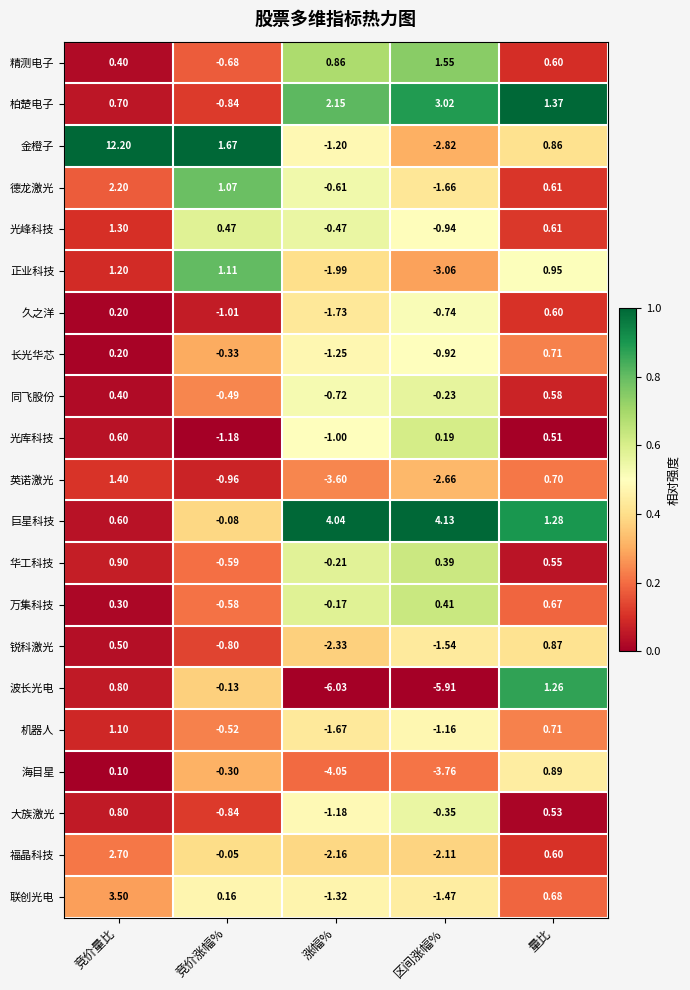

At 区间涨幅%, list the series in order from largest to smallest.

巨星科技, 柏楚电子, 精测电子, 万集科技, 华工科技, 光库科技, 同飞股份, 大族激光, 久之洋, 长光华芯, 光峰科技, 机器人, 联创光电, 锐科激光, 德龙激光, 福晶科技, 英诺激光, 金橙子, 正业科技, 海目星, 波长光电